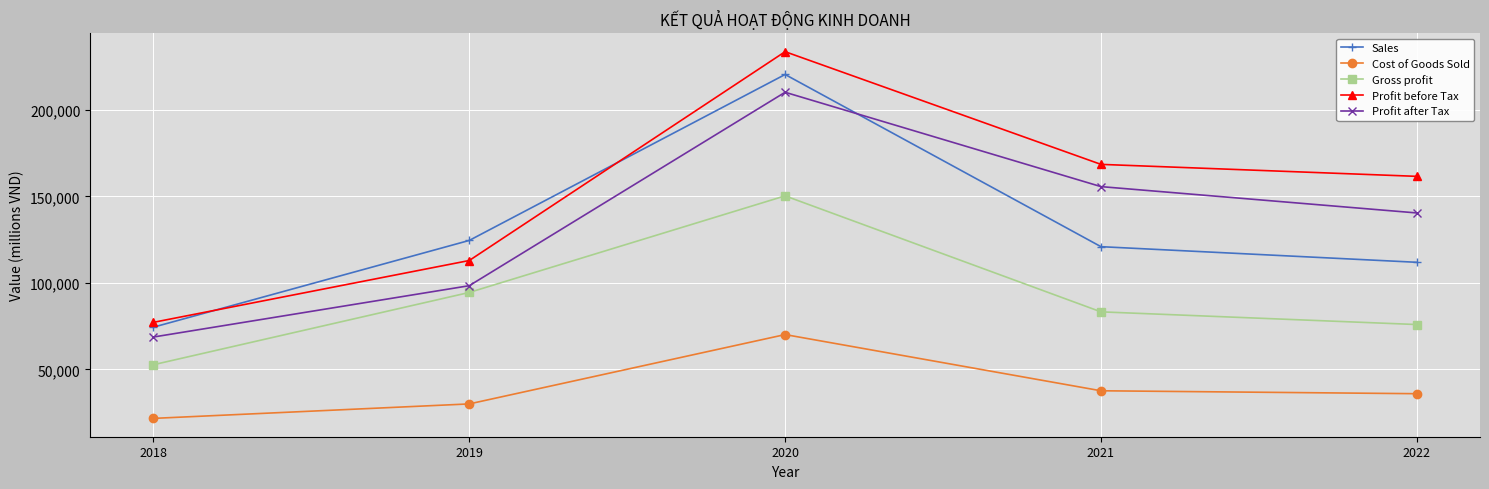

The Gross profit series shows 35053 at 2021. True or false?

False